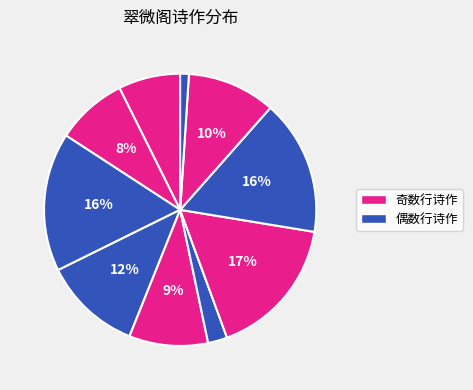

Is there a majority slice in this chart?

No